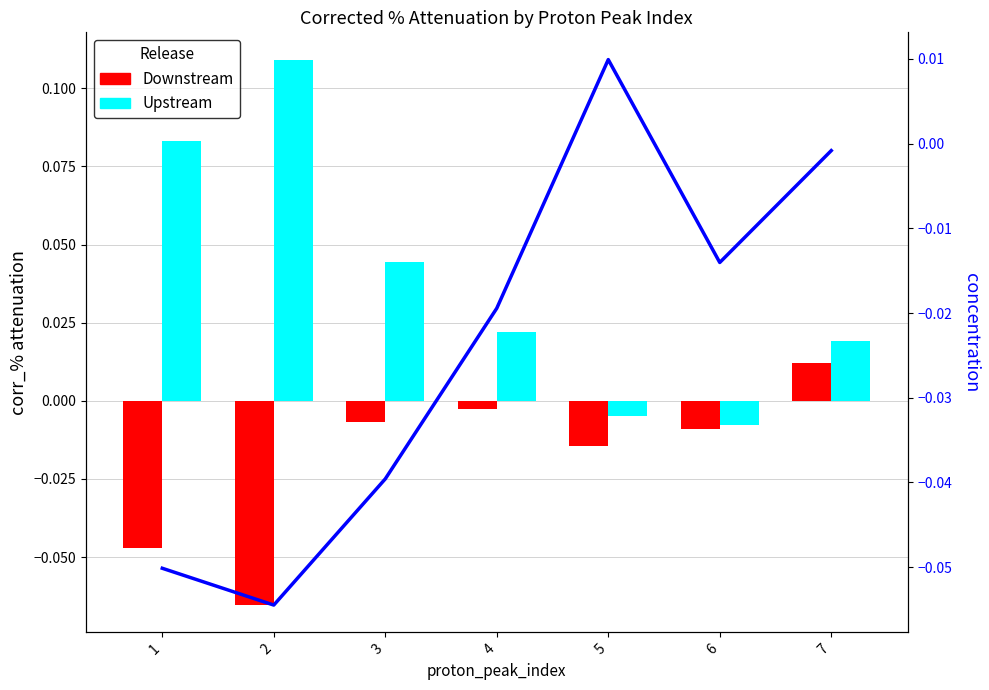

Rank the series by their average value, from lowest to highest.

Downstream, Upstream